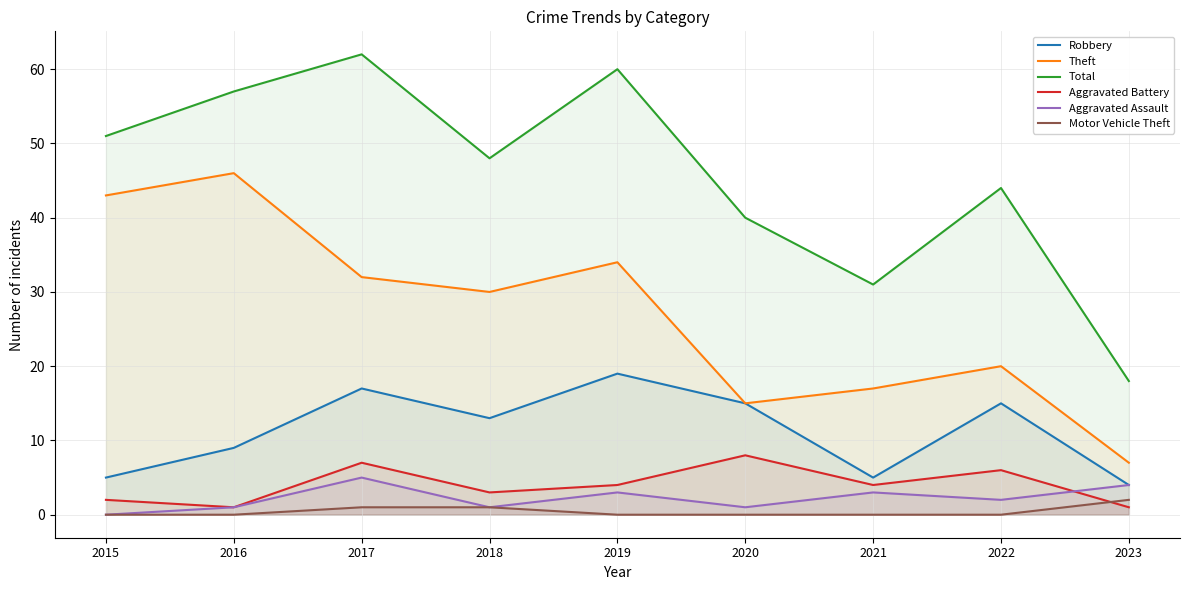

Where does the Robbery series first go above 13?

2017